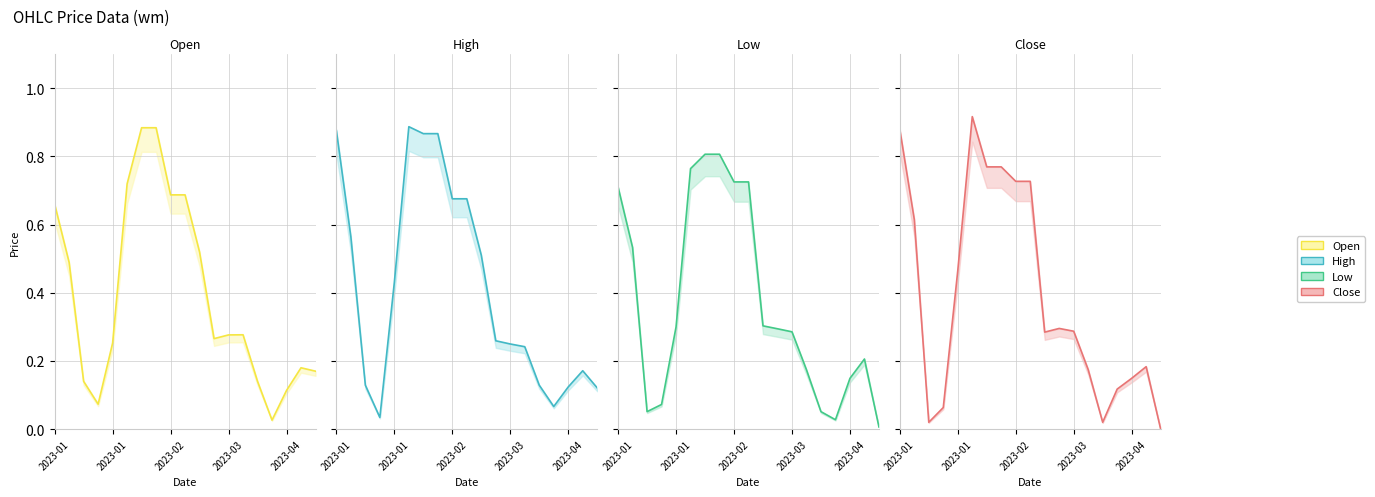

At how many categories does at least one series exceed 0?

19